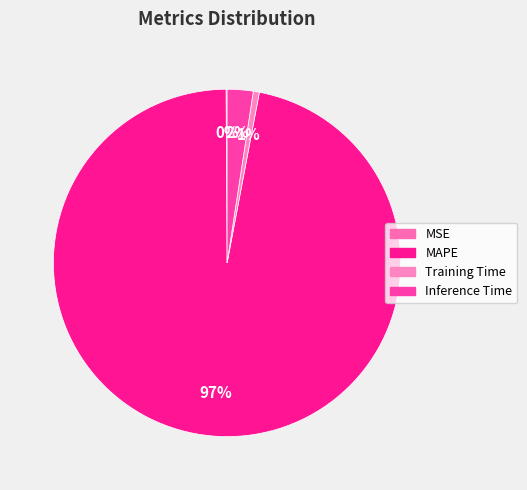

To the nearest percent, what is the difference between the Inference Time and MSE slice percentages?

2%